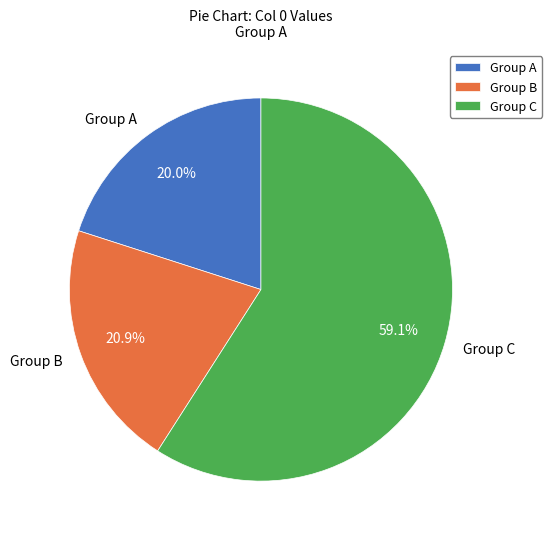

Rank the categories by value from lowest to highest.

Group A, Group B, Group C